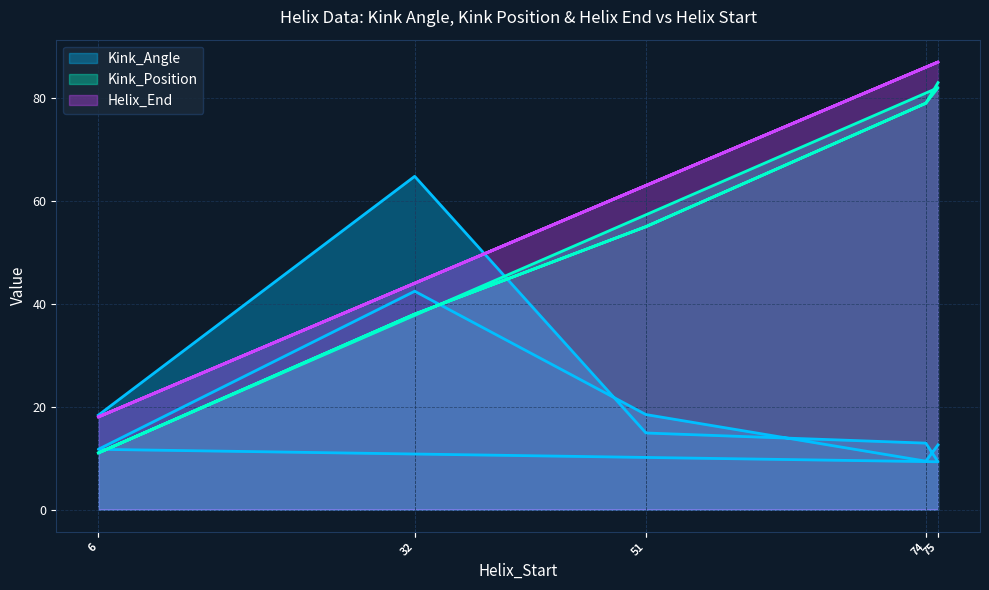

At which label is Kink_Angle closest to 37?

32